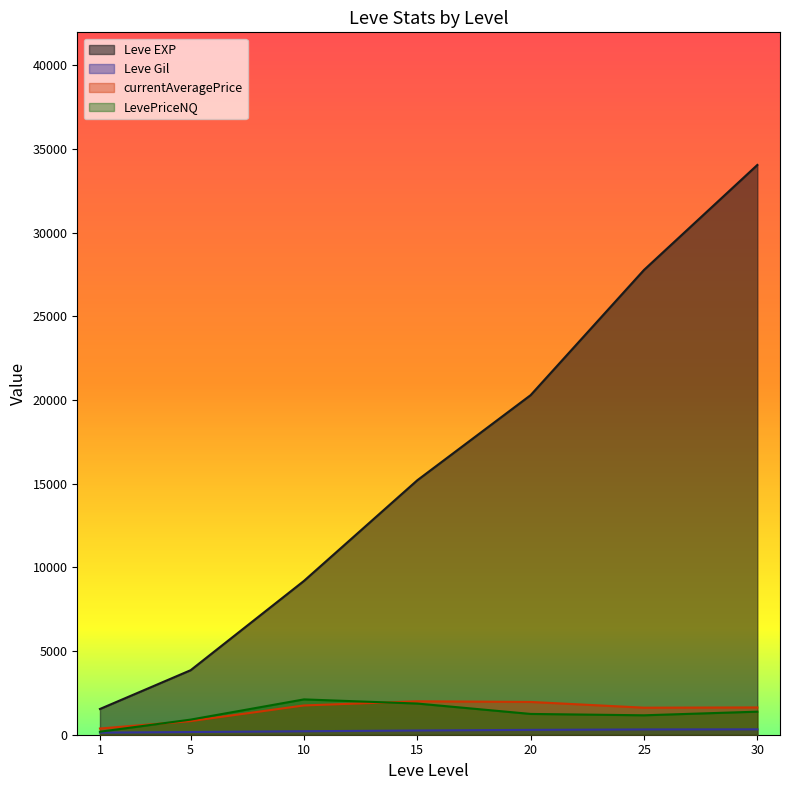

Between 5 and 10, which series saw the biggest shift?

Leve EXP